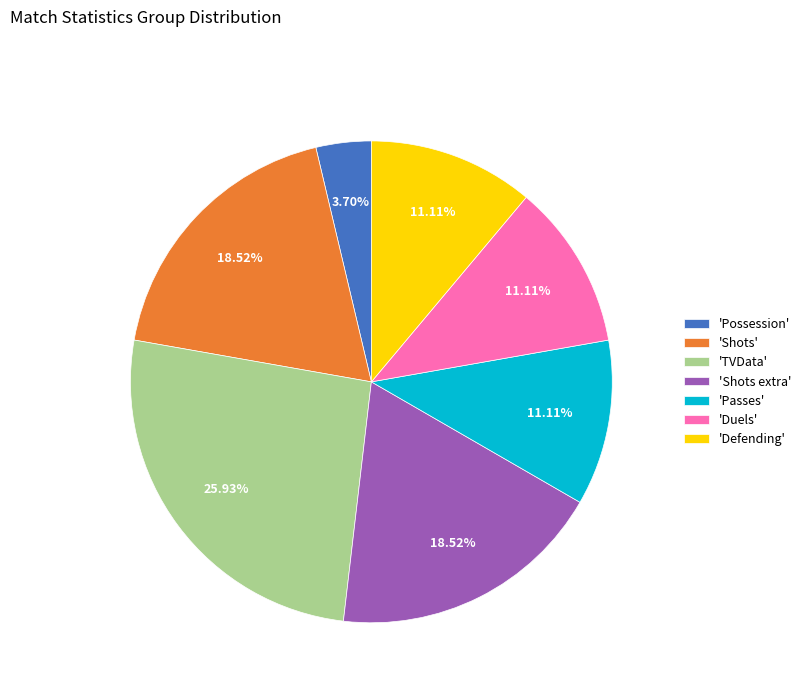

Is 'Shots' the majority of the pie?

No